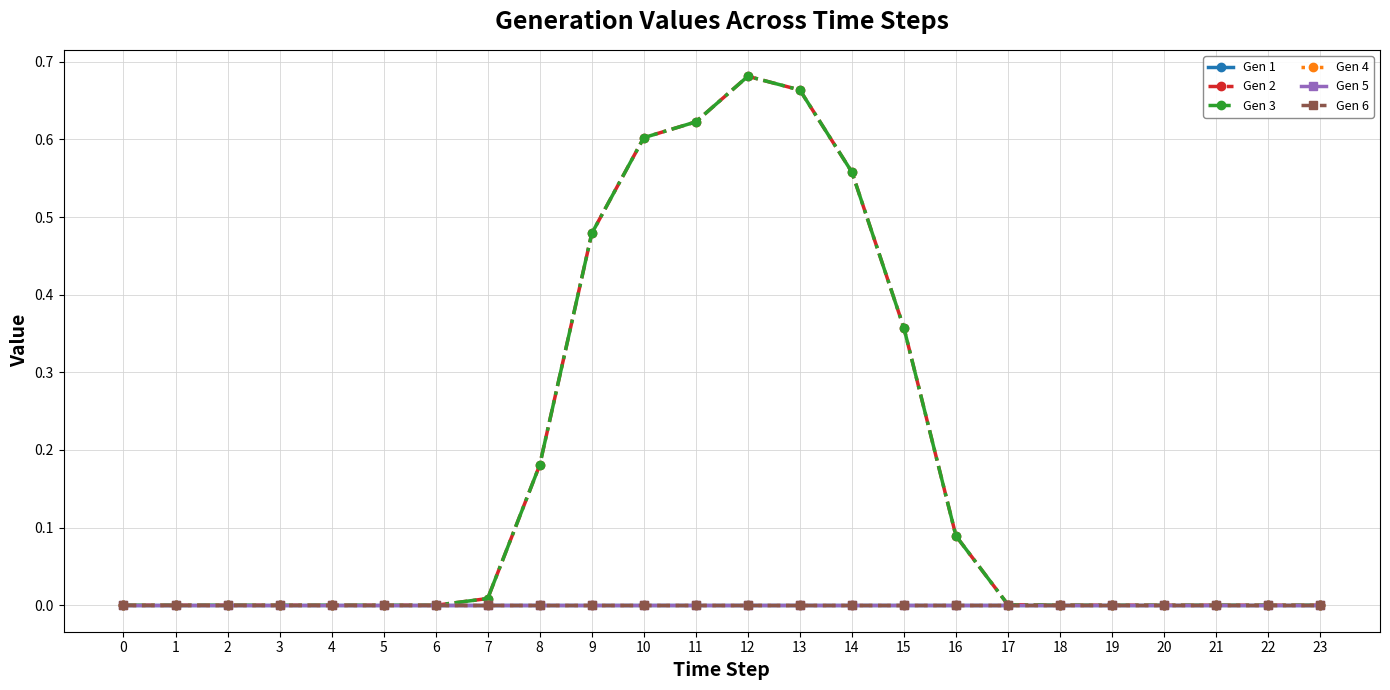

Does the chart display data point markers on the line(s)?

Yes